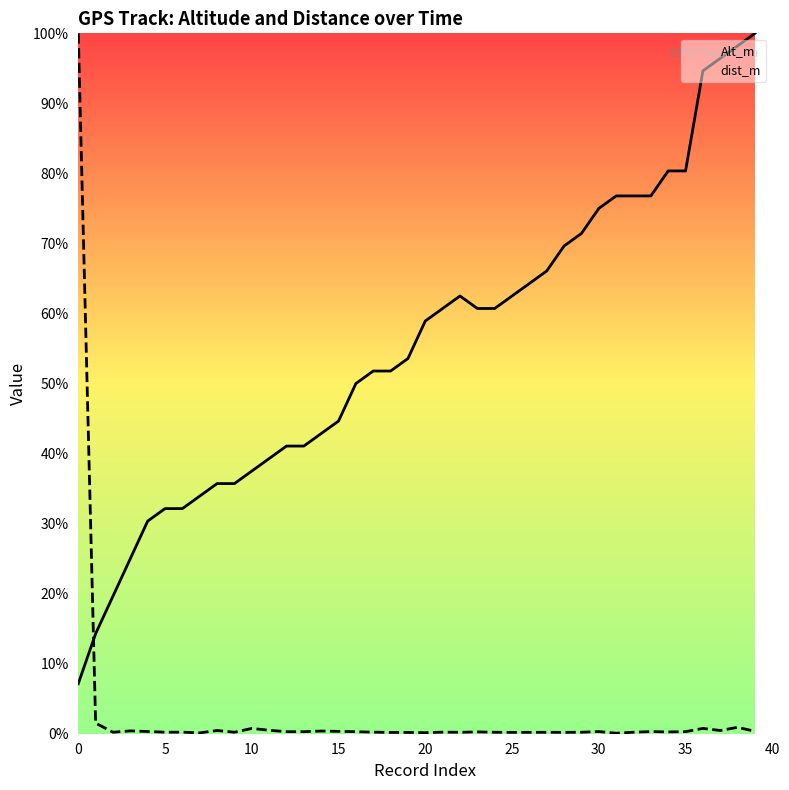

In Alt_m, how many points are higher than both neighbors (excluding endpoints)?

1